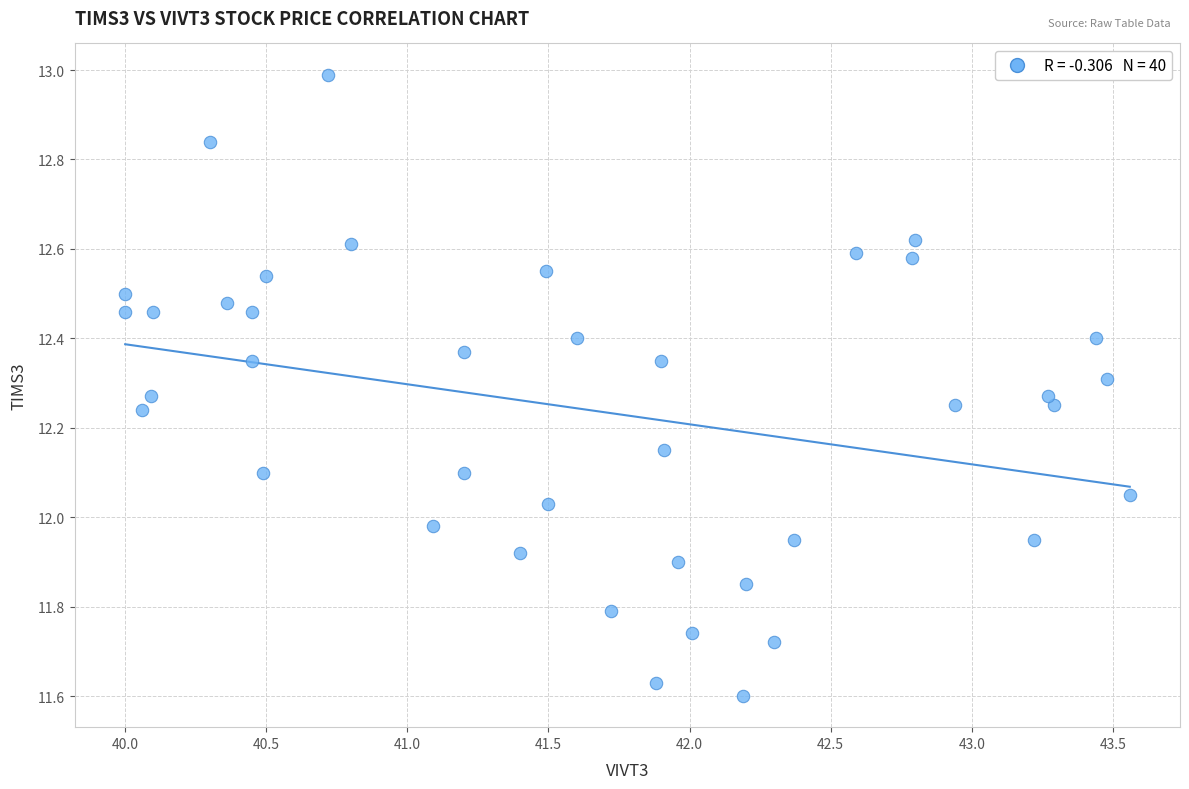

What is the range of X values (max minus min)?

3.6